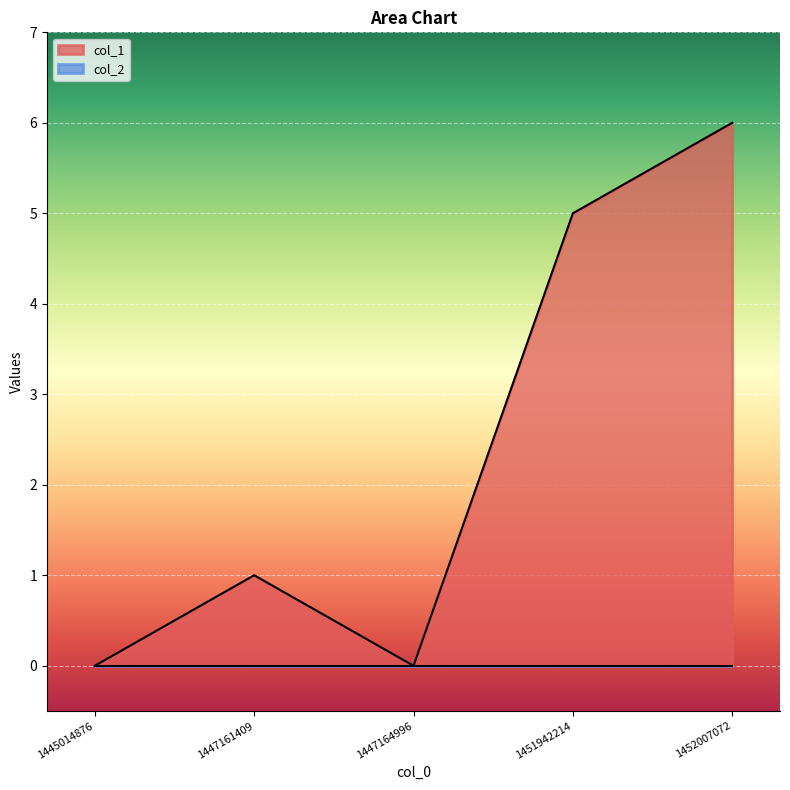

What is the maximum value shown in the chart?

6